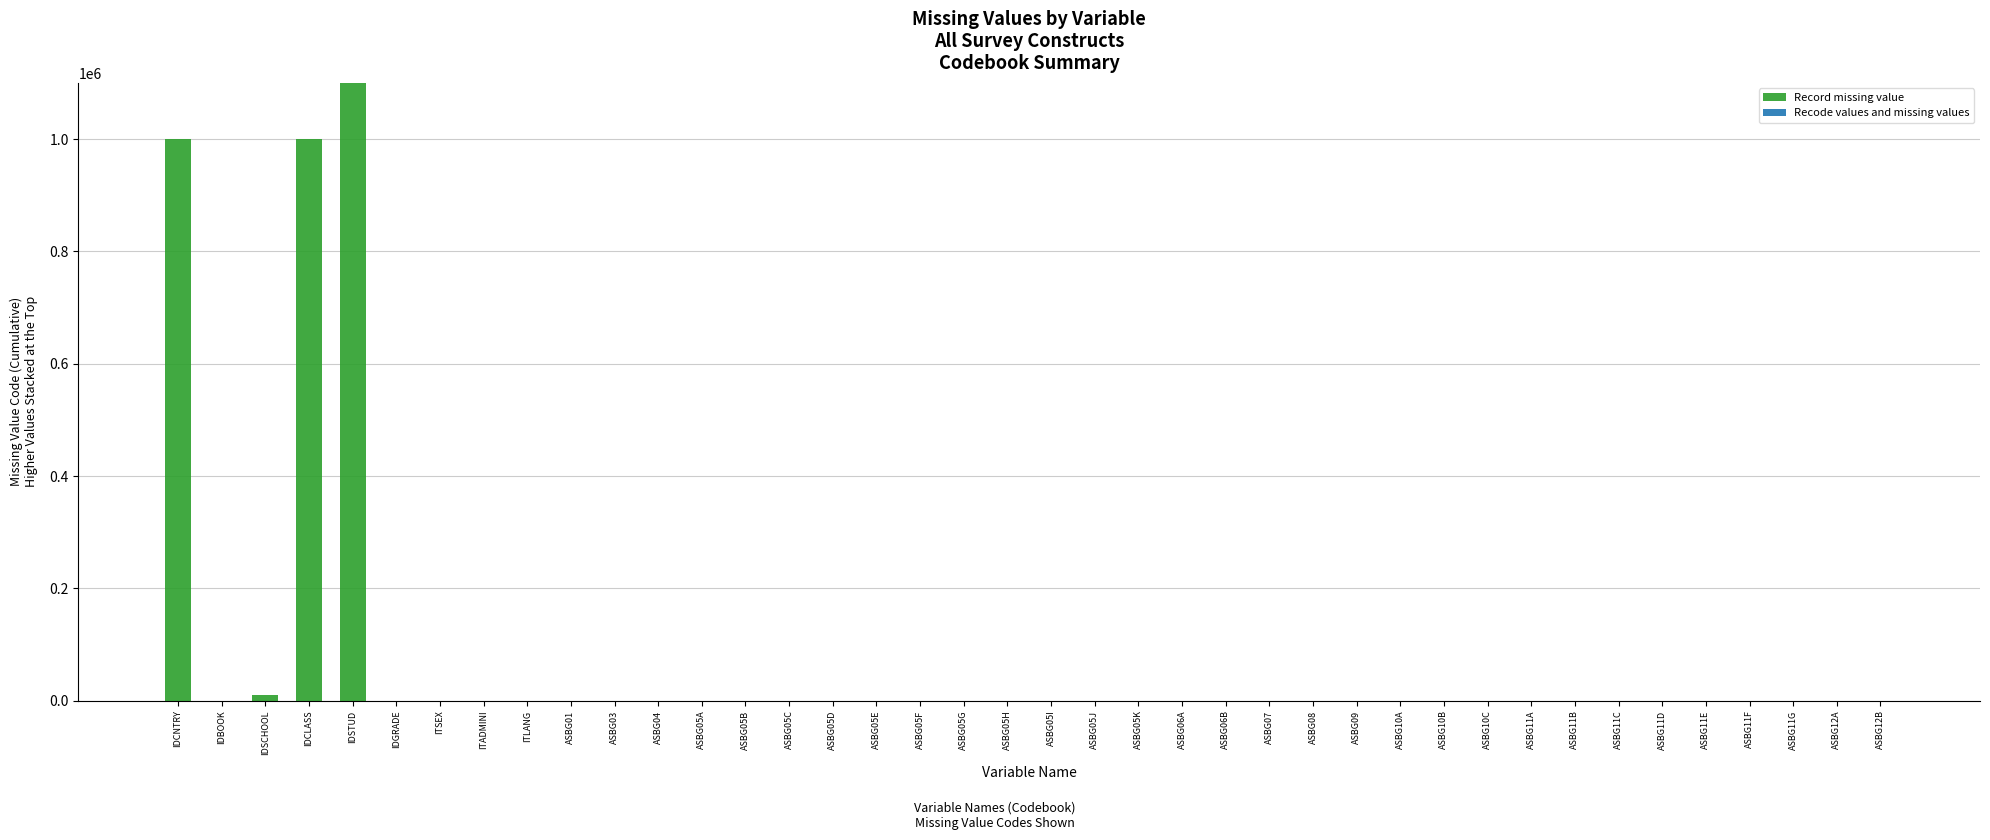

Count the Recode values and missing values values in the range 9 to 10.

33